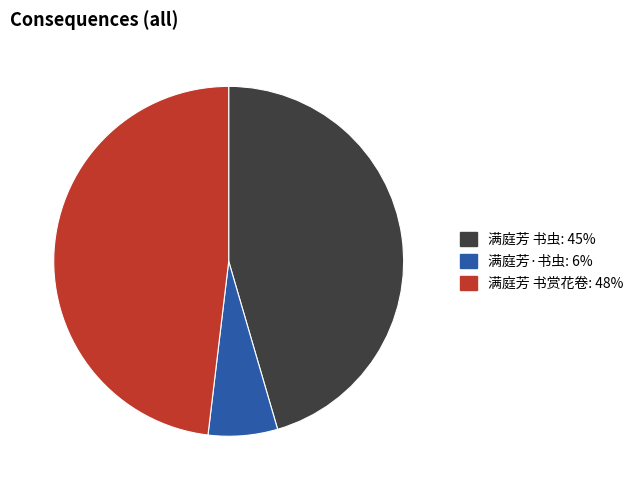

Approximately how many times larger is the value at 满庭芳 书赏花卷 compared to 满庭芳·书虫?

7.5